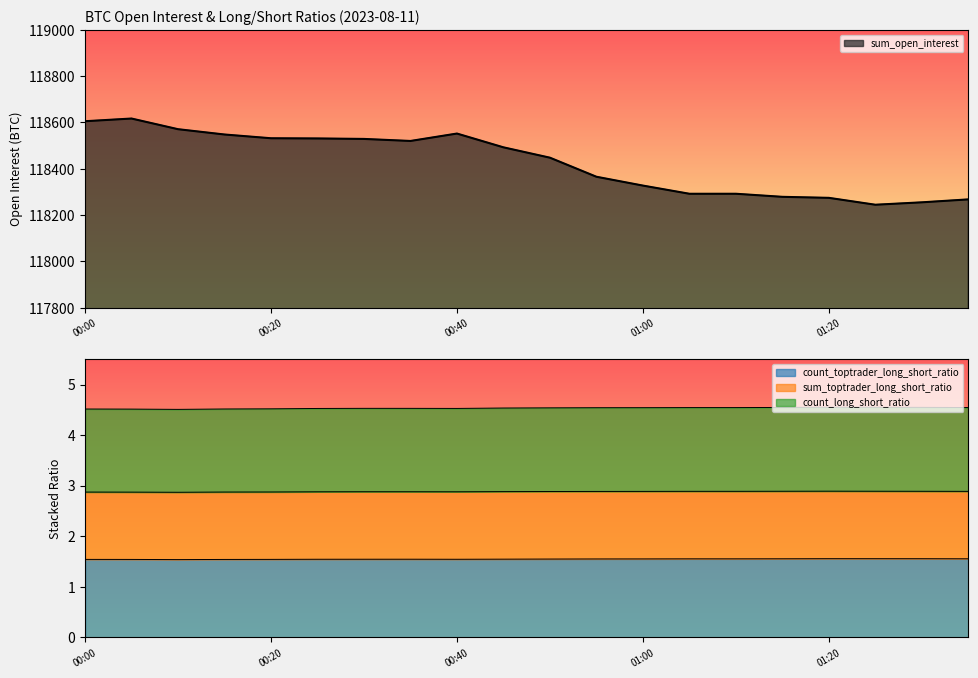

Does the chart have visible grid lines?

No